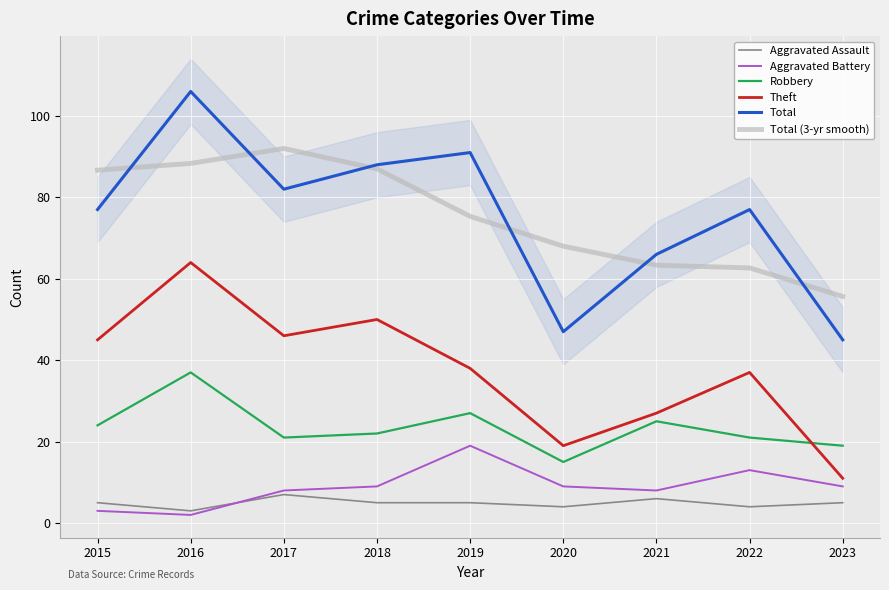

At how many categories does at least one series exceed 4?

9